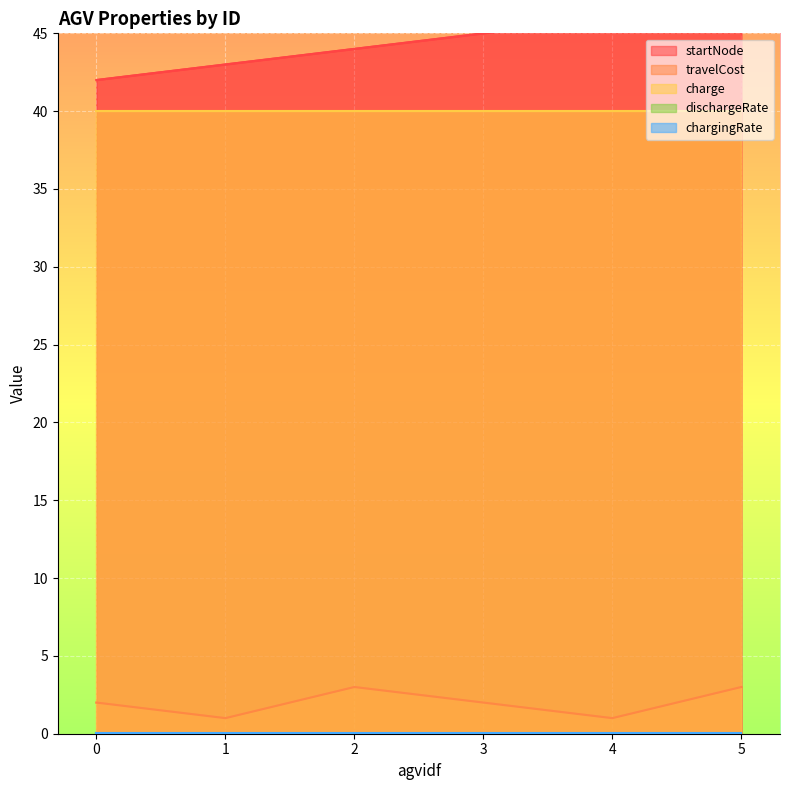

True or false: travelCost has more than 2 points higher than both neighbors.

False